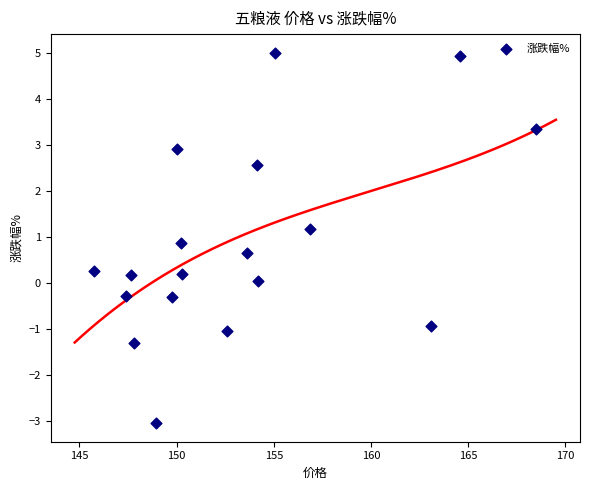

What is the range of X values (max minus min)?

22.8